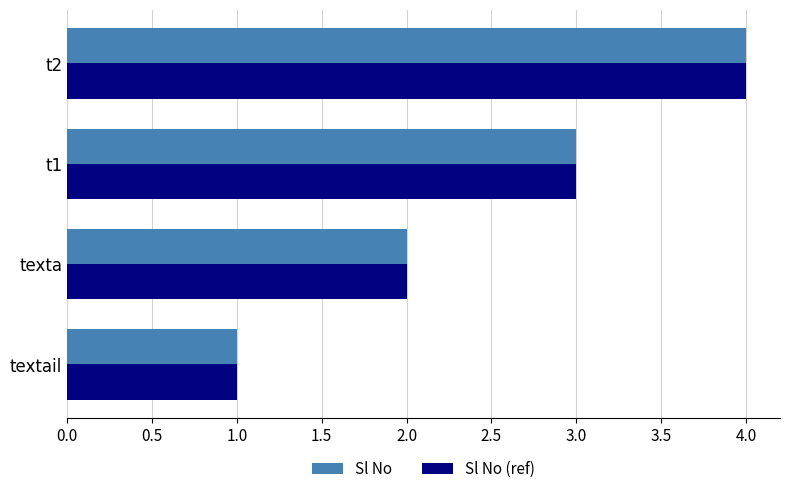

List the labels in order of Sl No value, smallest first.

textail, texta, t1, t2